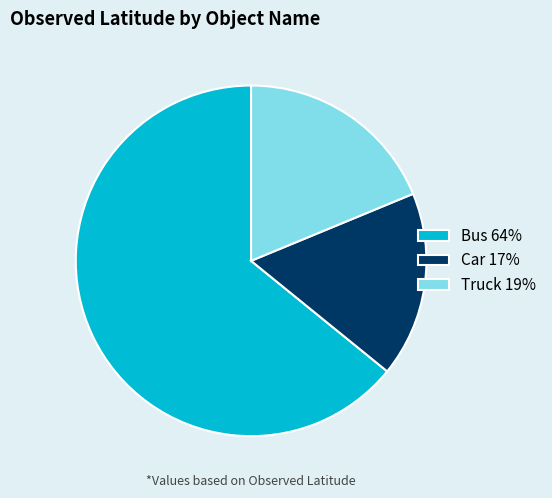

Rank the categories by value from lowest to highest.

Car, Truck, Bus